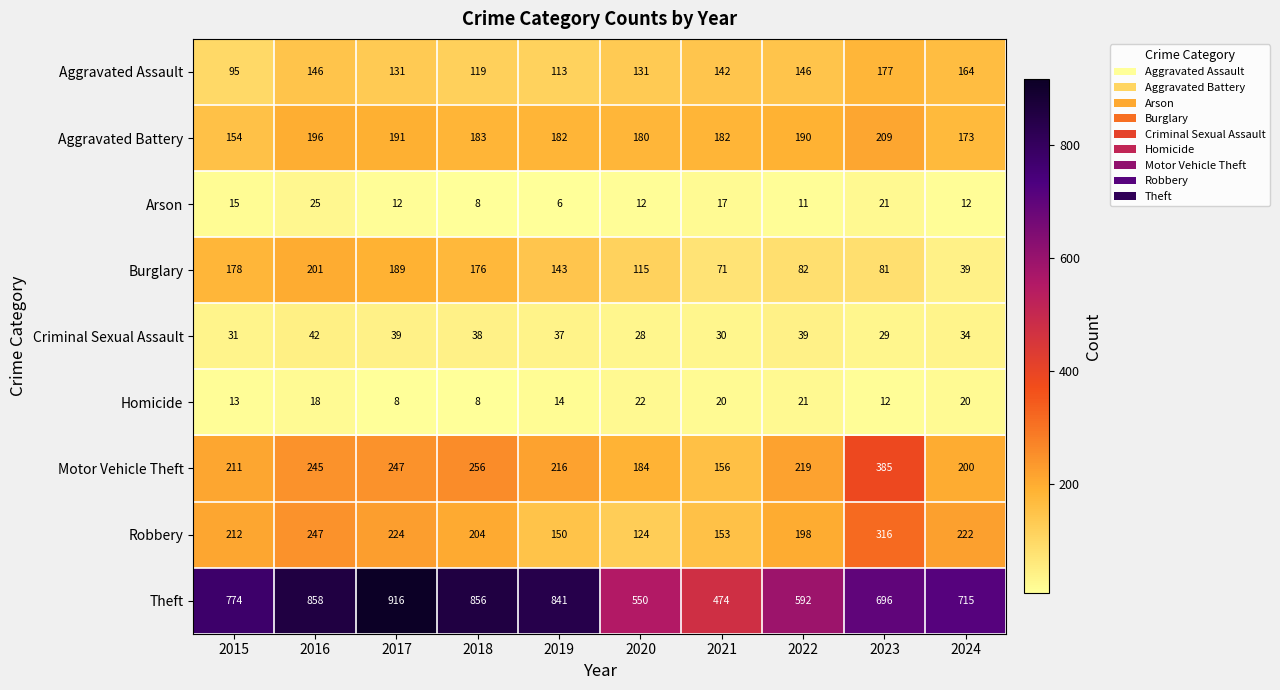

True or false: Burglary has a value of 176 at 2018.

True